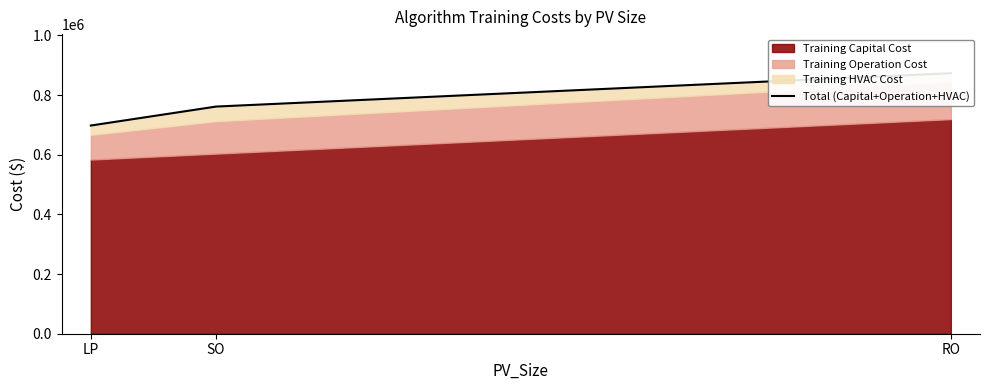

Reading right to left, transcribe all the data shown in this chart.

873095.1	761259.4	697705.2